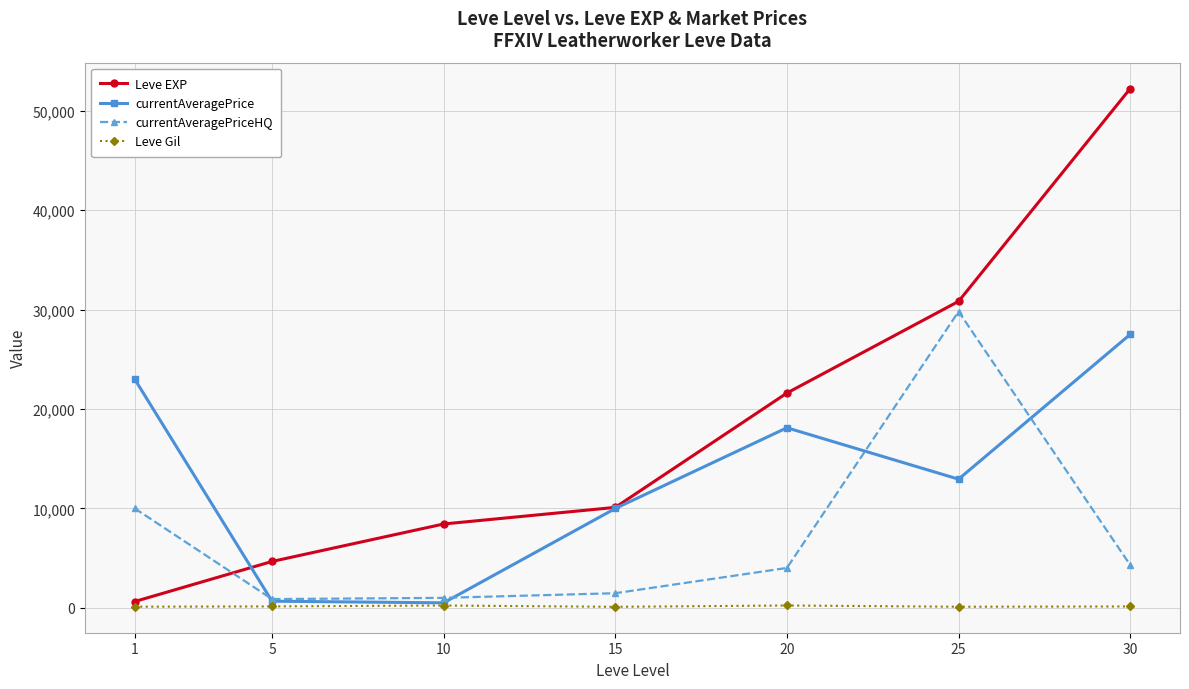

The value of currentAveragePriceHQ at 30 is 1832. True or false?

False